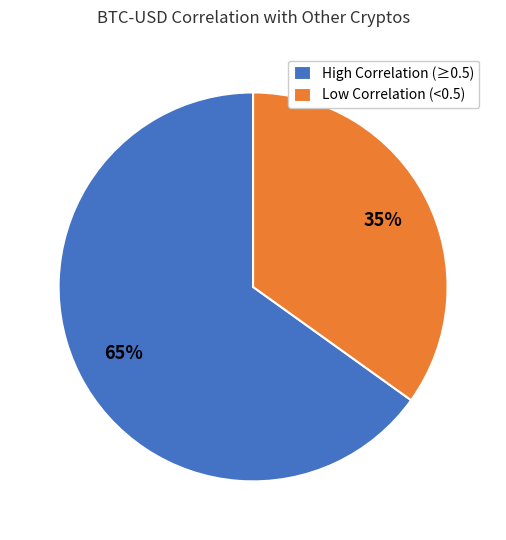

Count the number of slices in the pie.

2